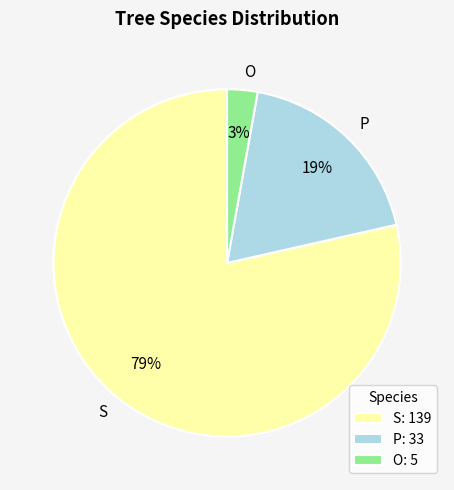

Count the number of slices in the pie.

3